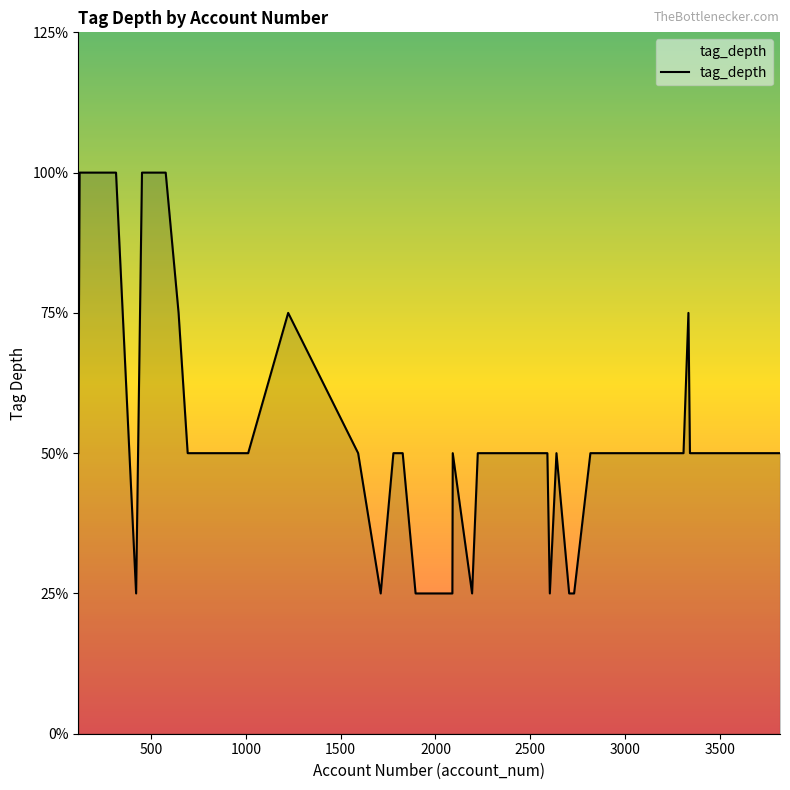

Does the chart have visible grid lines?

No